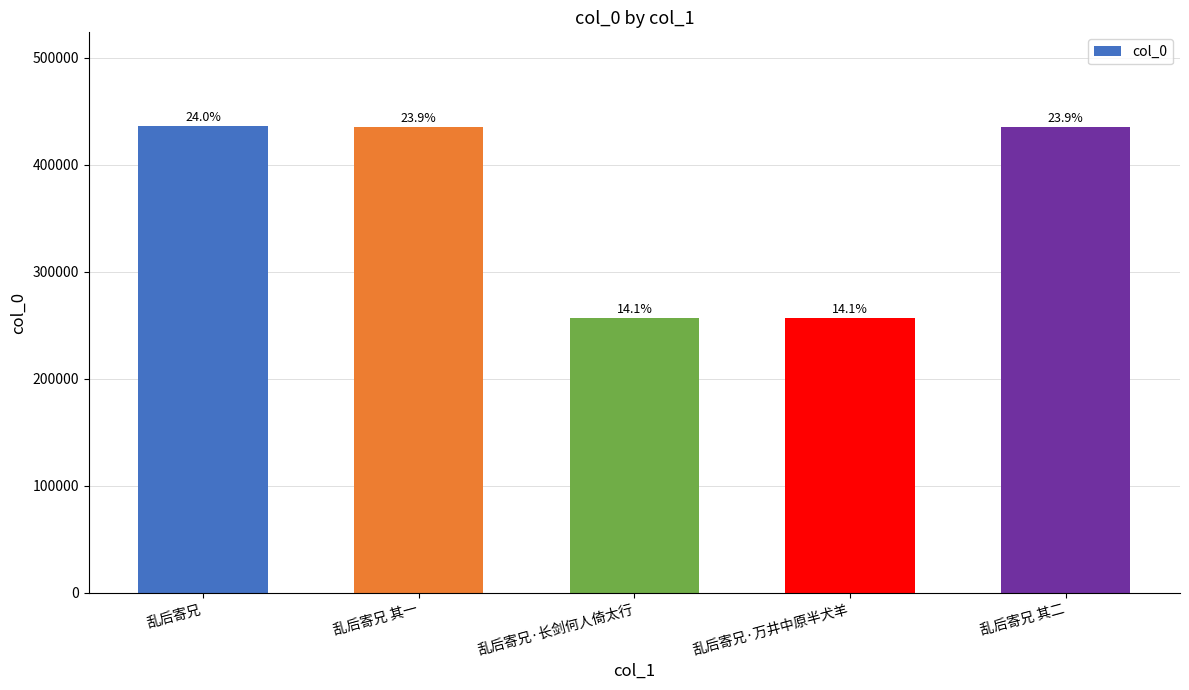

What value does the data have at 乱后寄兄 其一, to the nearest 10?

435090